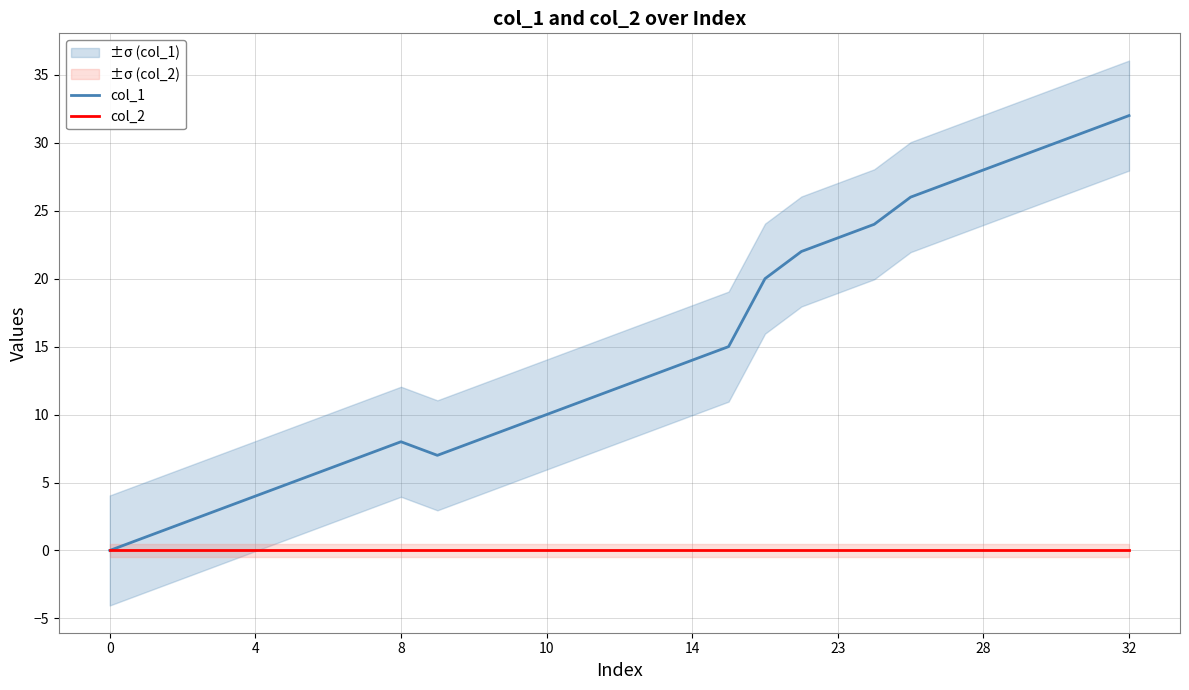

What are all the series names shown in the legend?

col_1, col_2